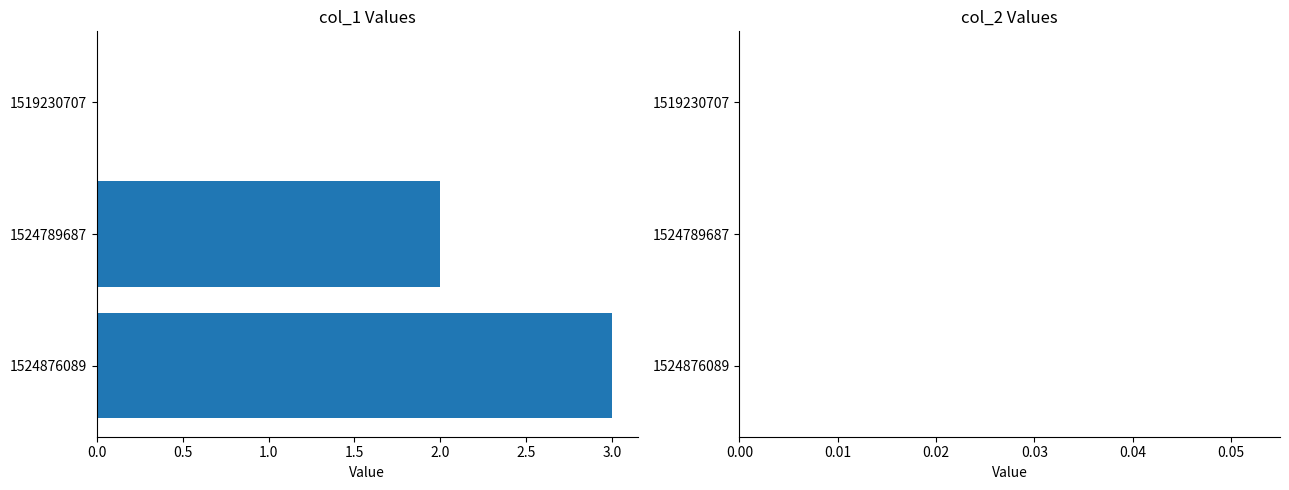

Reading bottom to top, list all the values displayed in this chart.

1524876089=3	1524789687=2	1519230707=0